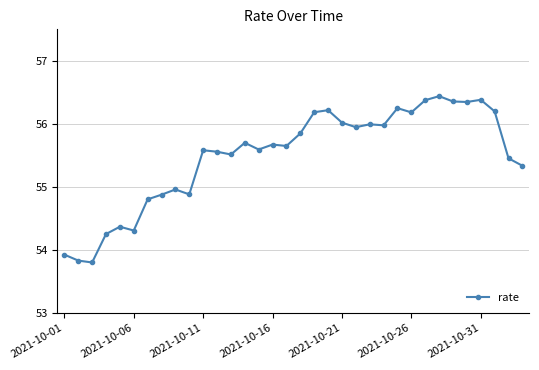

True or false: the data has more than 2 interior local peaks.

True